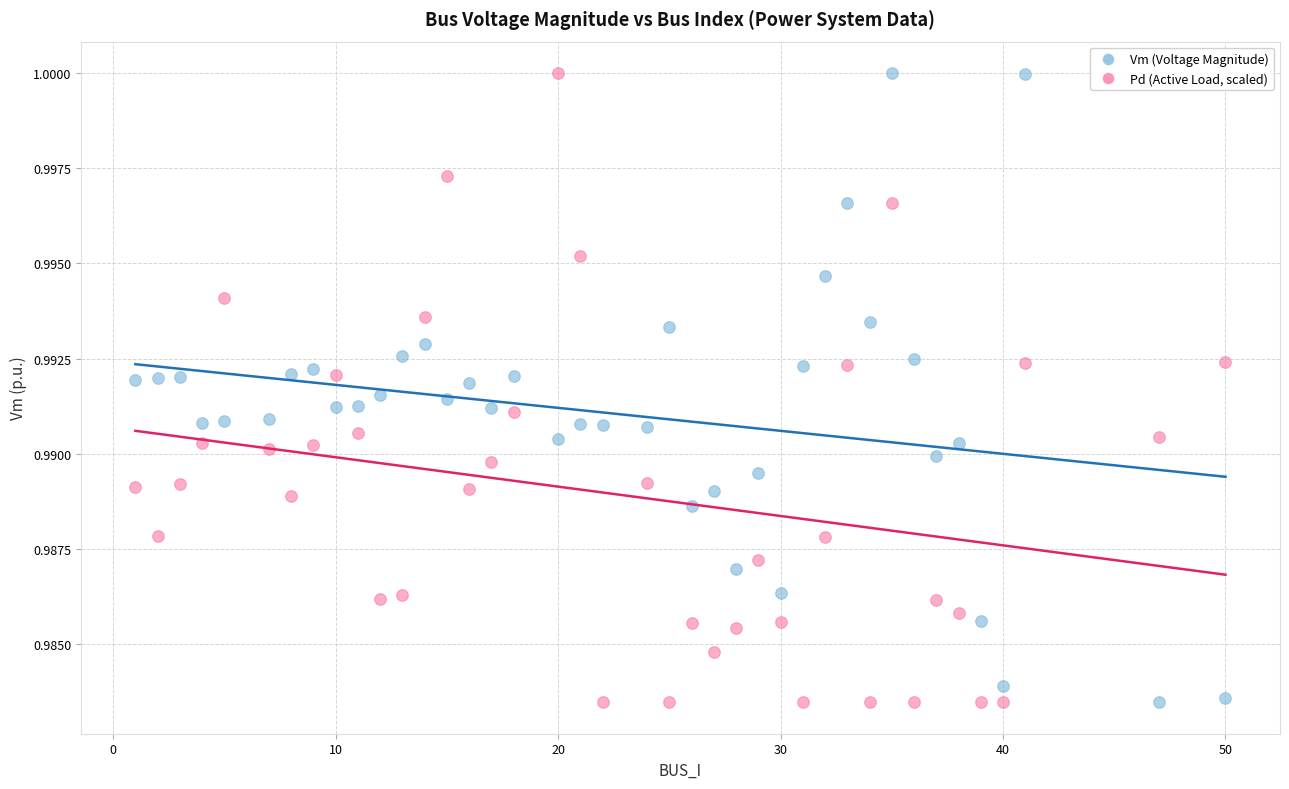

What is the X range (max minus min) for the scatter plot?

49.0